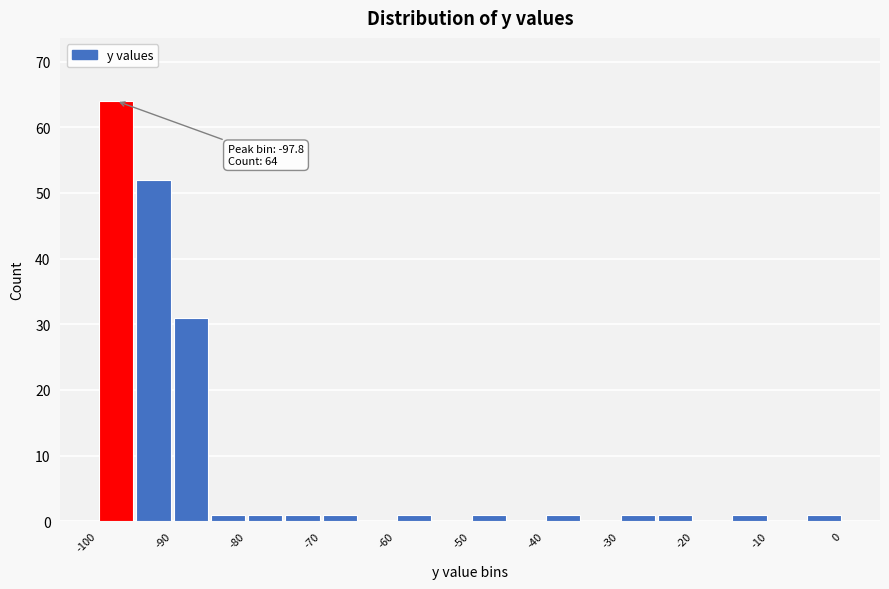

Around what value on the x-axis is the tallest bar? Give the approximate position of its centre, as read against the axis.

-98